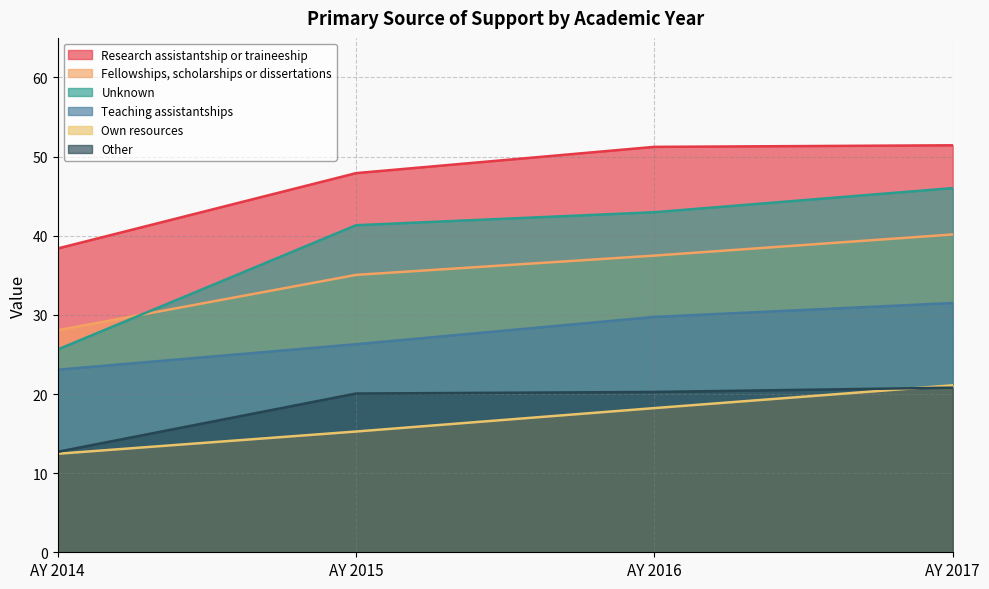

Does the chart display data point markers on the line(s)?

No